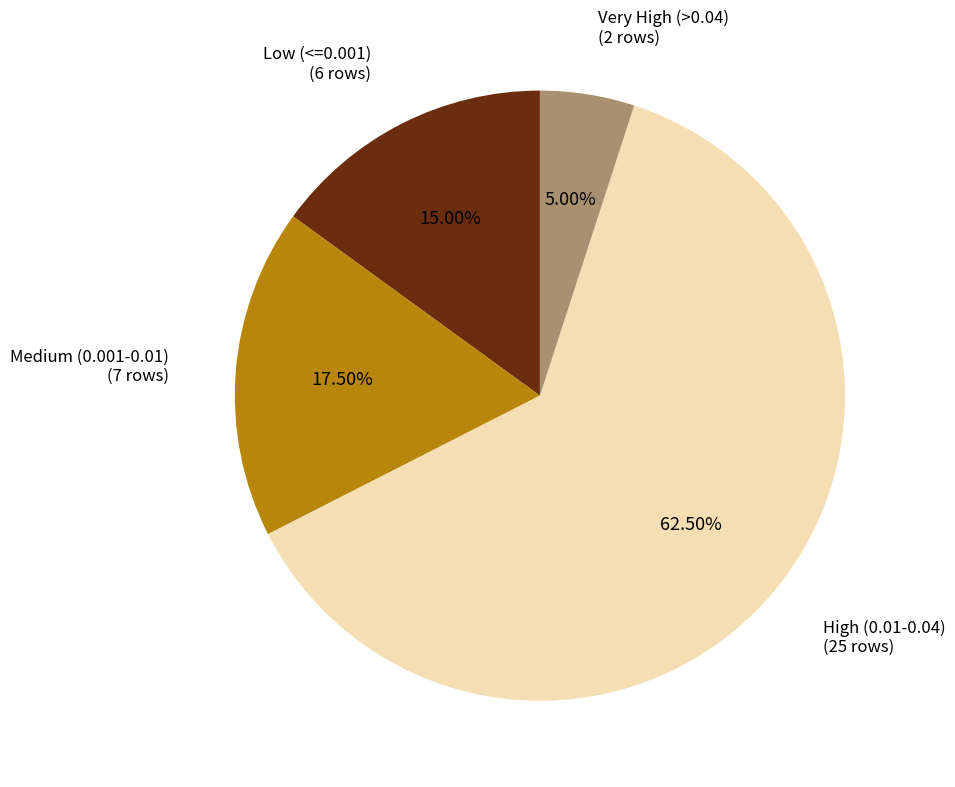

Is there any slice that represents more than half of the pie?

Yes